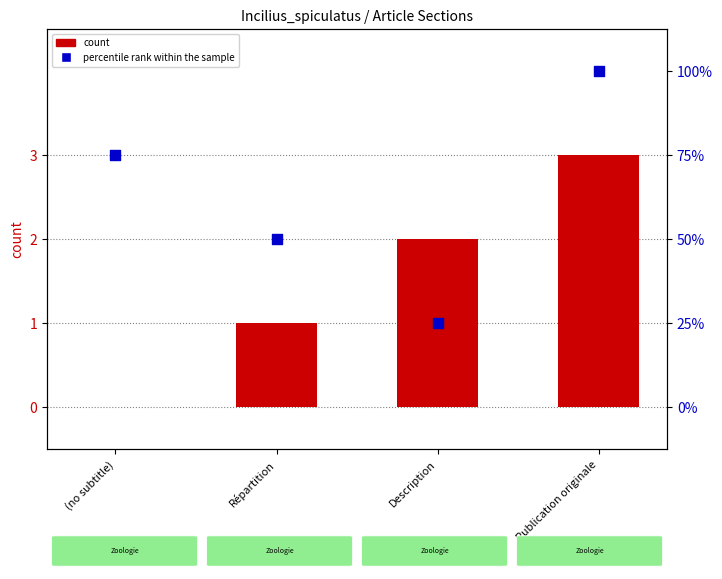

Which series contains the lowest Y value?

count